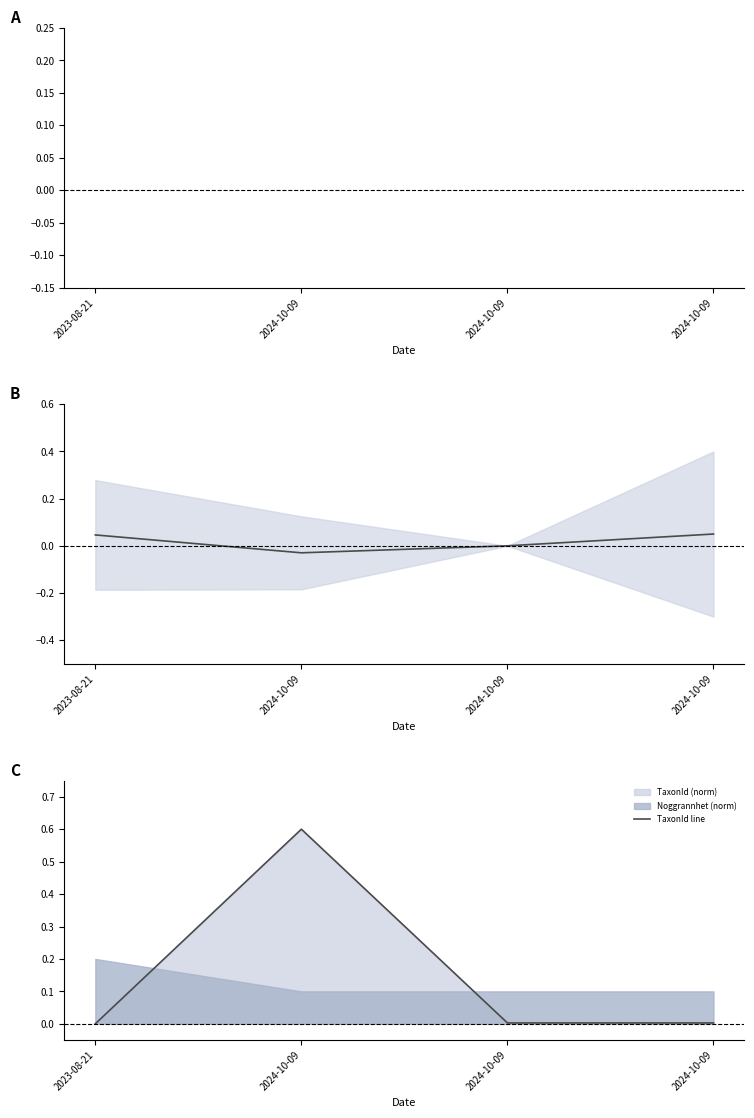

At which label does center_B reach its peak?

2024-10-09